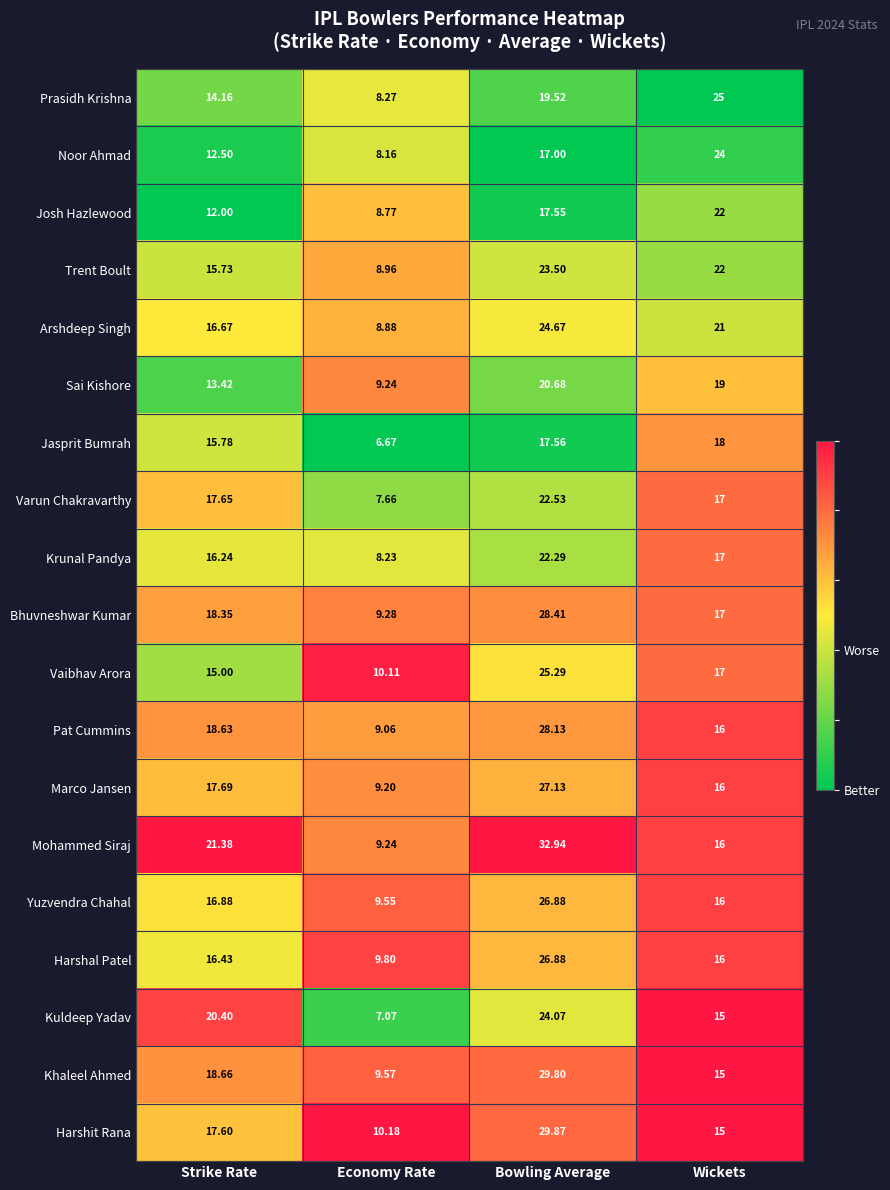

Rank the series at Strike Rate from lowest to highest value.

Josh Hazlewood, Noor Ahmad, Sai Kishore, Prasidh Krishna, Vaibhav Arora, Trent Boult, Jasprit Bumrah, Krunal Pandya, Harshal Patel, Arshdeep Singh, Yuzvendra Chahal, Harshit Rana, Varun Chakravarthy, Marco Jansen, Bhuvneshwar Kumar, Pat Cummins, Khaleel Ahmed, Kuldeep Yadav, Mohammed Siraj